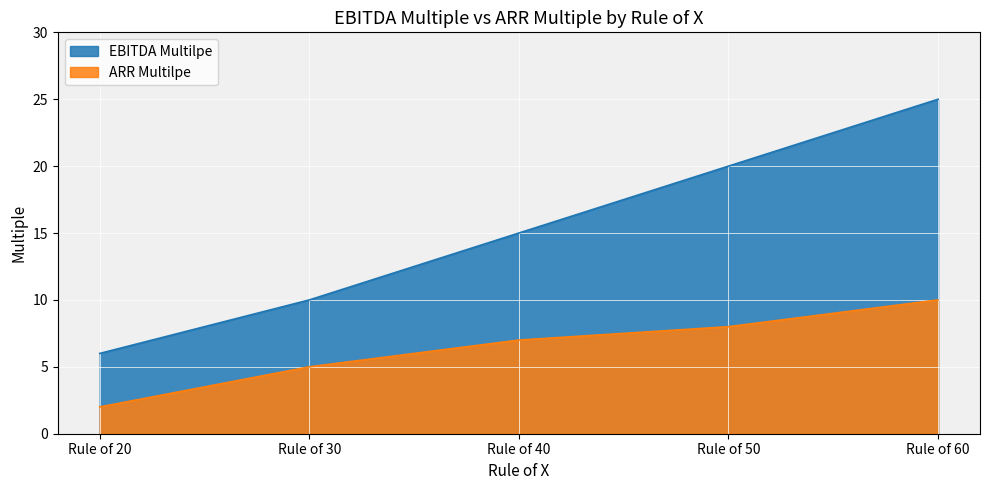

Count the EBITDA Multilpe values in the range 10 to 20.

3